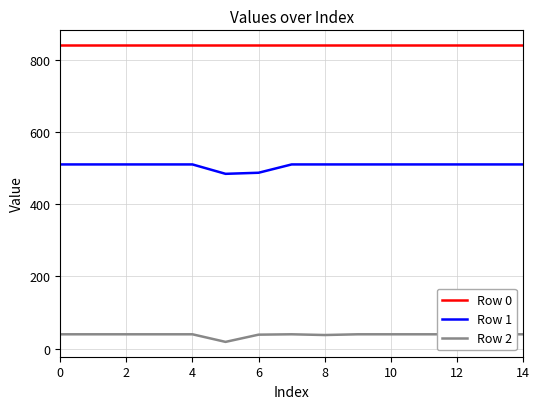

What is the approximate value of Row 1 at 4, to the nearest 5?

510